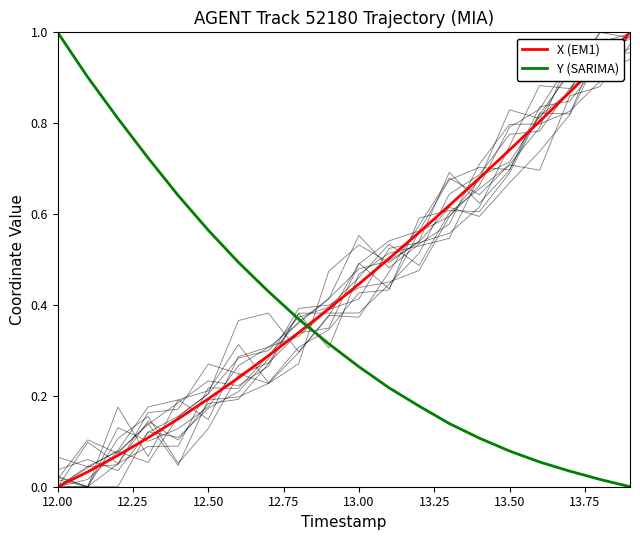

What is the value of the Y (SARIMA) point at the 3rd from the left?

0.8